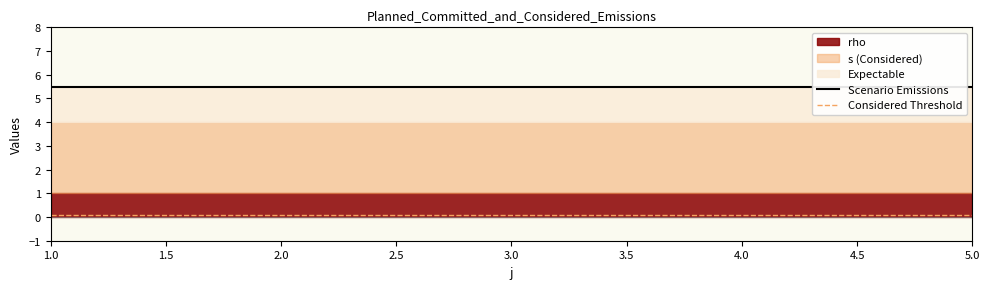

What is the average value of the Scenario Emissions series?

5.5